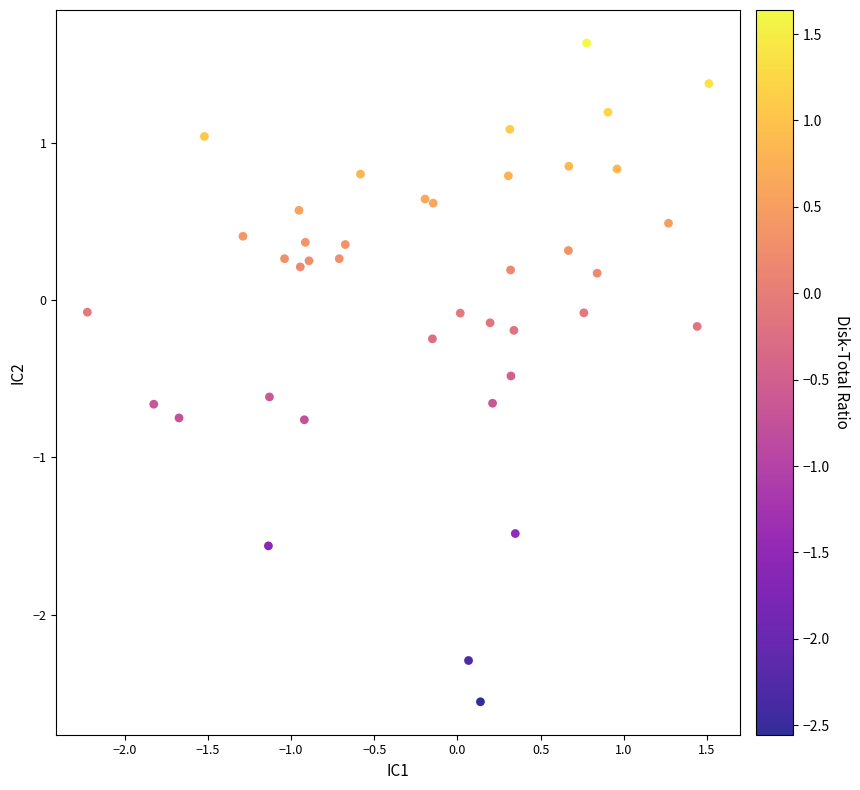

What is the range of Y values (max minus min)?

4.2